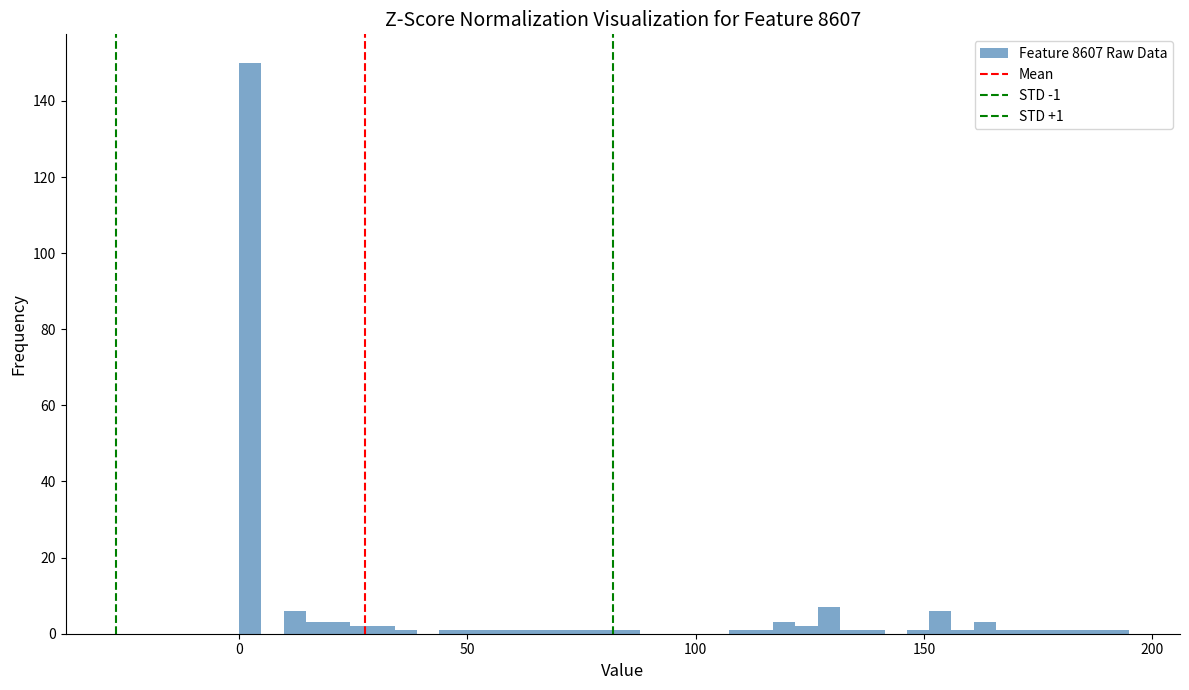

Read against the x-axis, roughly where is the centre of the tallest bar?

0